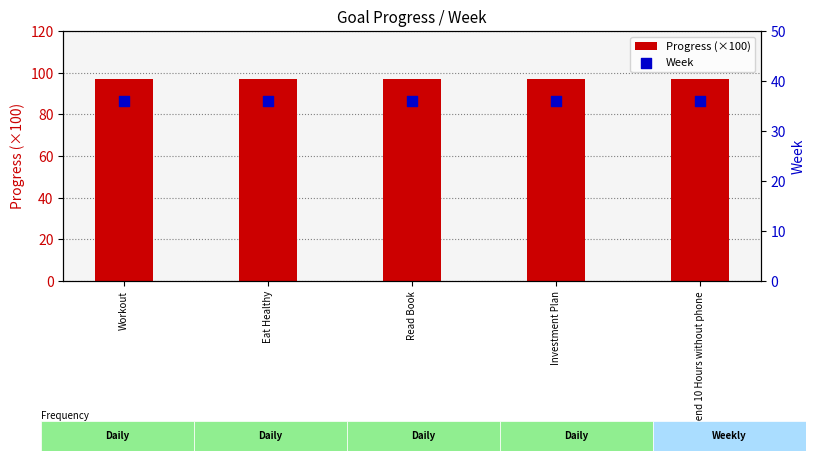

What are all the series names shown in the legend?

Progress (×100), Week